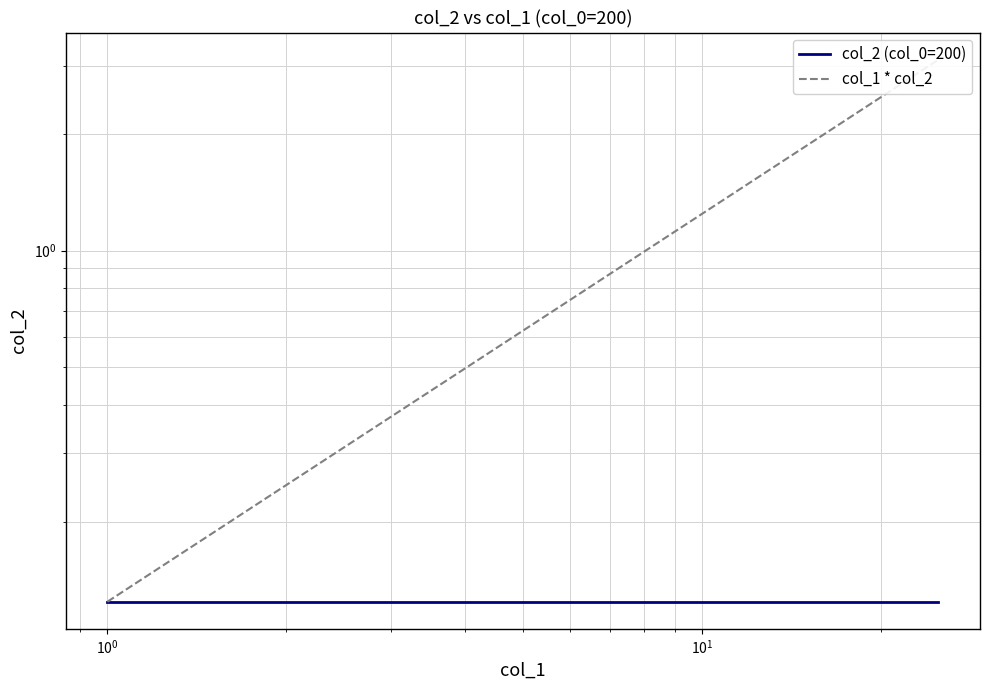

Reading left to right, transcribe all the data shown in this chart.

col_2 (col_0=200): 0.1	0.1	0.1	0.1	0.1	0.1	0.1	0.1	0.1	0.1	0.1	0.1	0.1	0.1	0.1	0.1	0.1	0.1	0.1	0.1	0.1	0.1	0.1	0.1	0.1
col_1 * col_2: 0.1	0.2	0.4	0.5	0.6	0.7	0.9	1.0	1.1	1.2	1.4	1.5	1.6	1.7	1.9	2.0	2.1	2.2	2.4	2.5	2.6	2.7	2.9	3.0	3.1